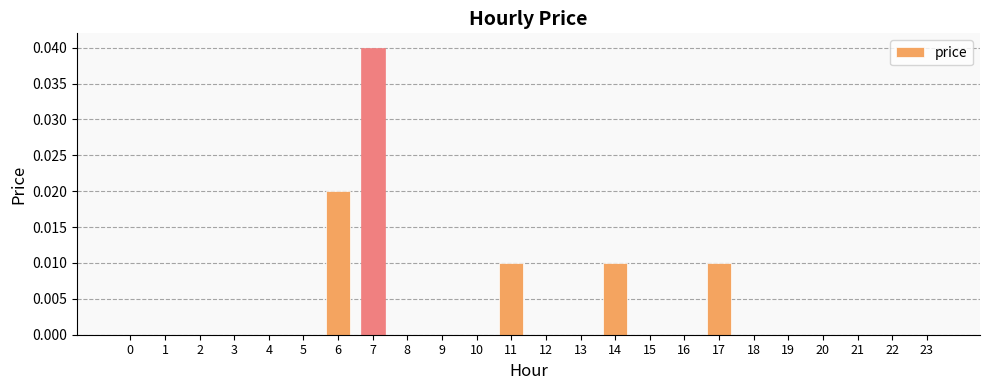

Which category has the highest value across all series?

7